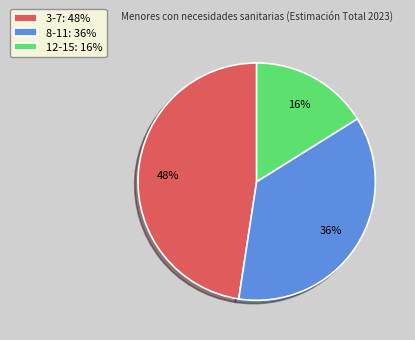

Which has a higher value, 12-15: 16% or 3-7: 48%?

3-7: 48%